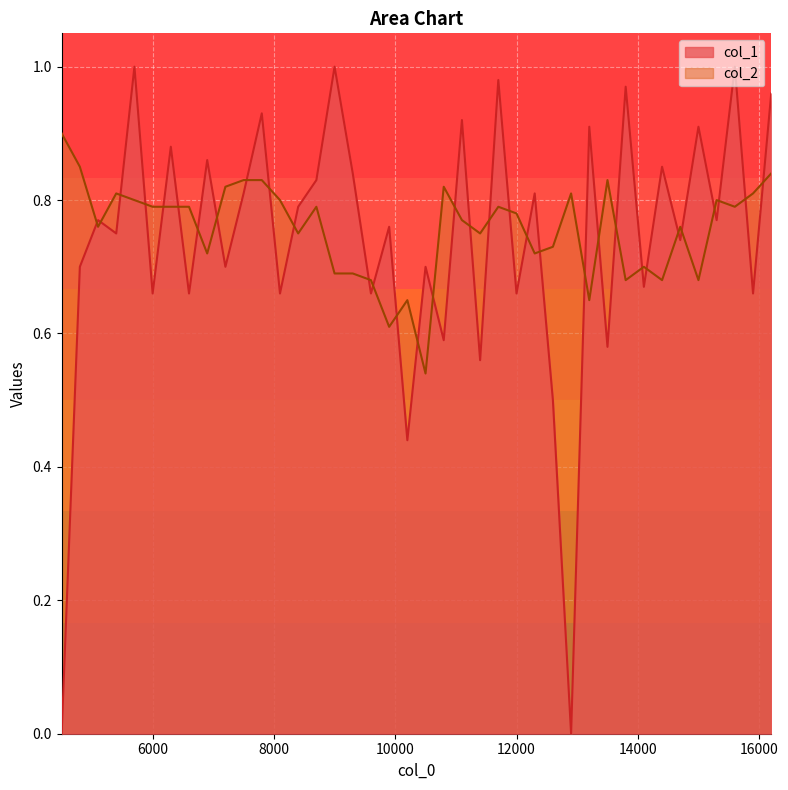

What is the label of the 36th point from the right?

5700.1